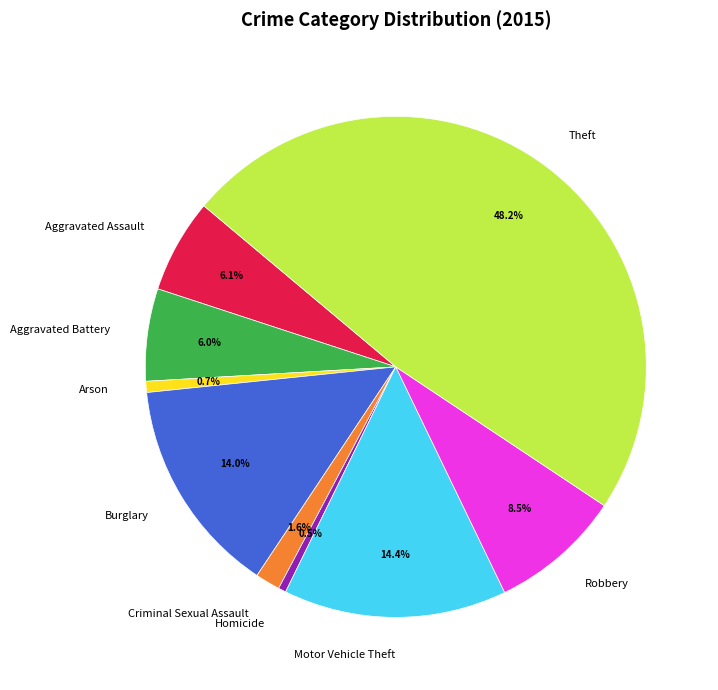

What percentage is NOT represented by Criminal Sexual Assault?

98.4%